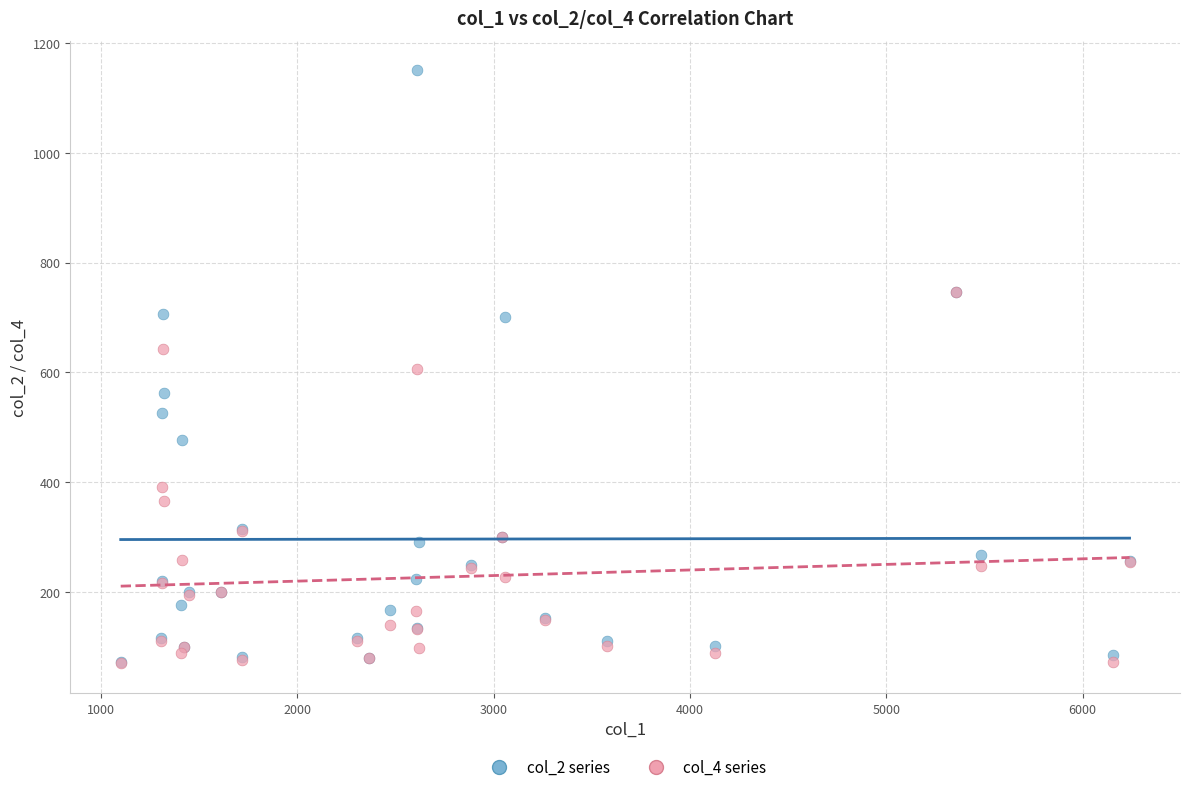

What are all the series names shown in the legend?

col_2 series, col_4 series